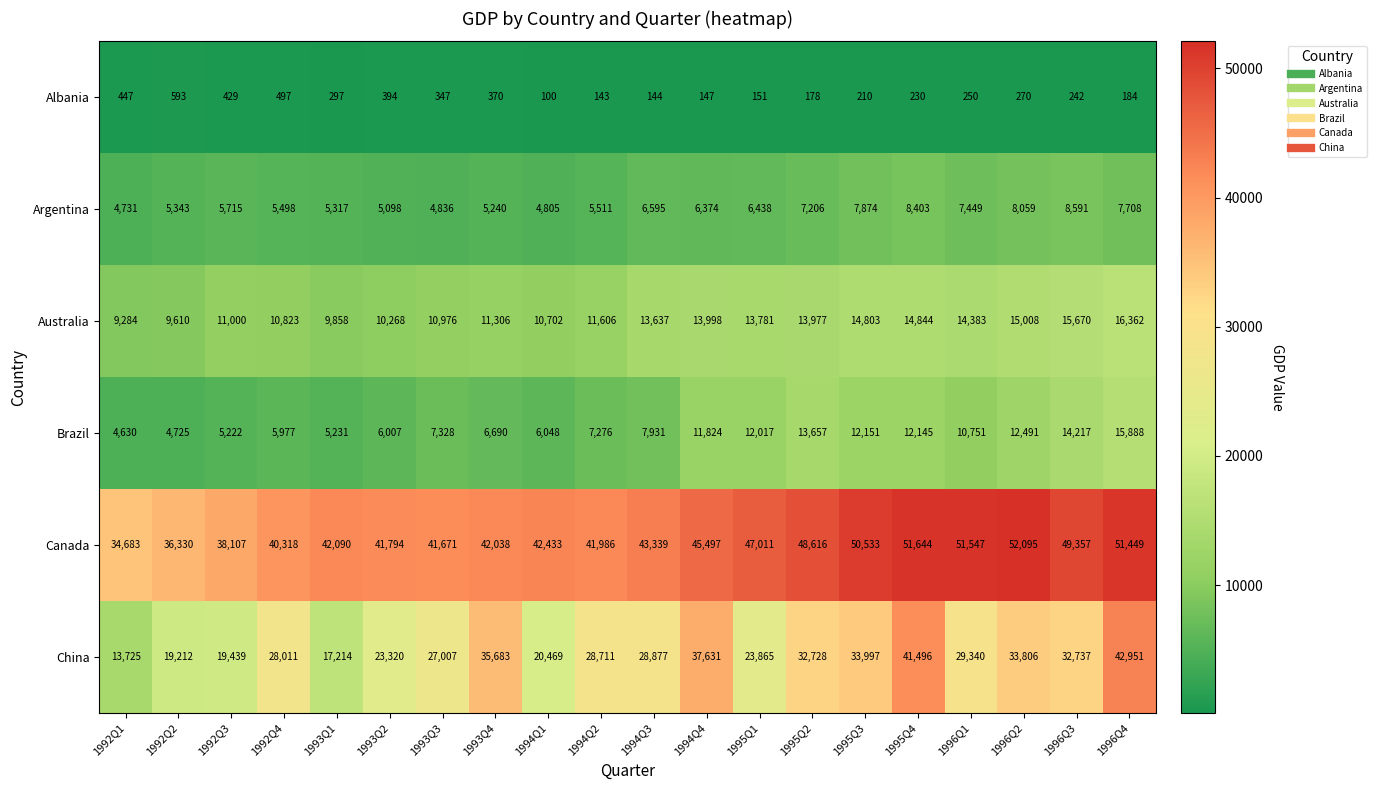

At which label is Canada closest to 43389?

1994Q3